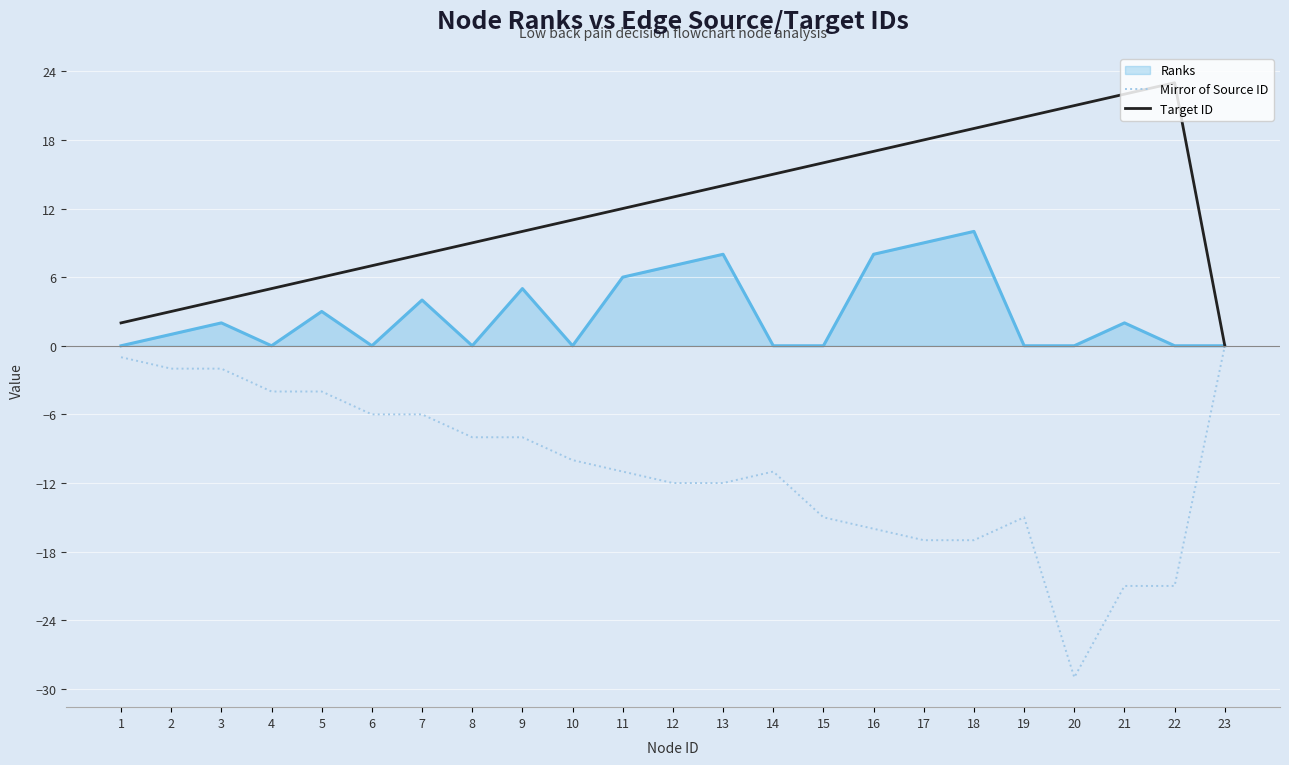

Is the value of Target ID at 8 greater than the value of Mirror of Source ID at 20?

Yes